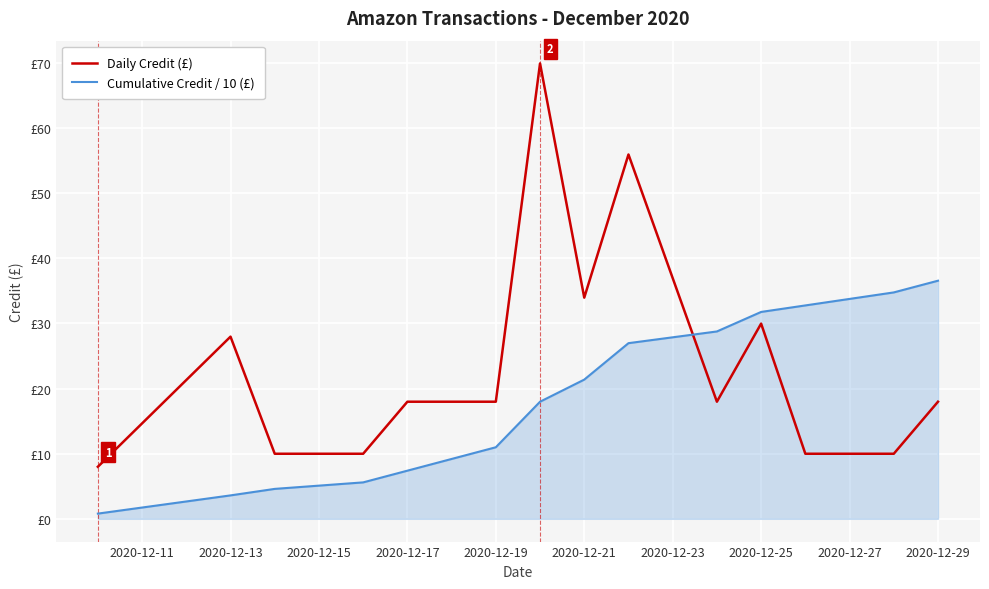

What is the value of the Daily Credit (£) point at the 13th from the left?

10.0